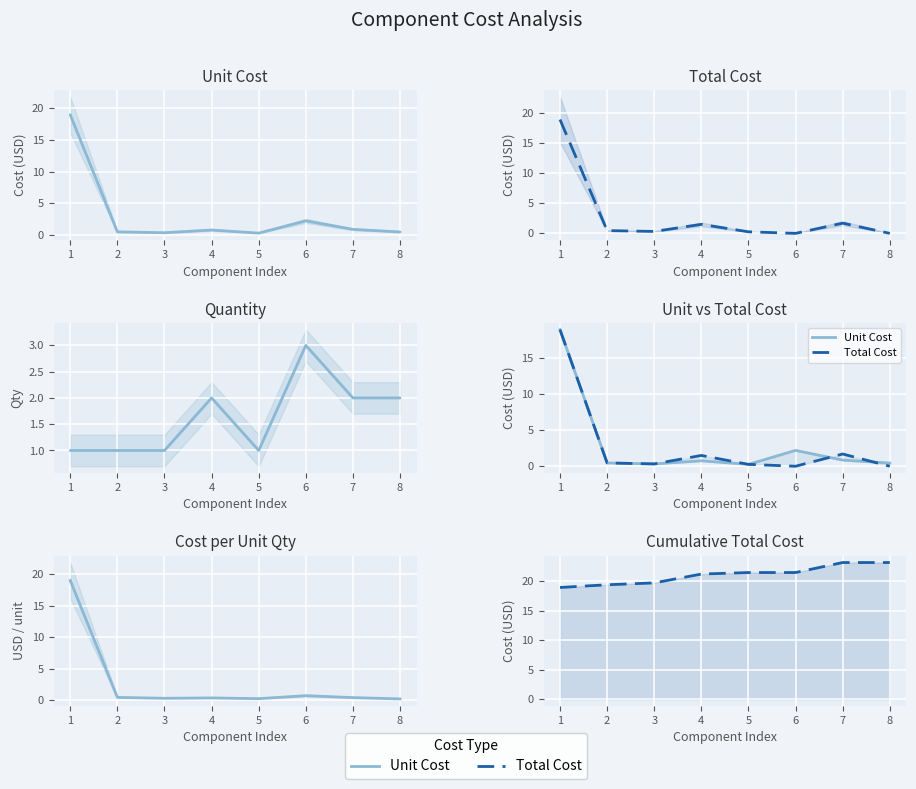

Does the chart display data point markers on the line(s)?

No